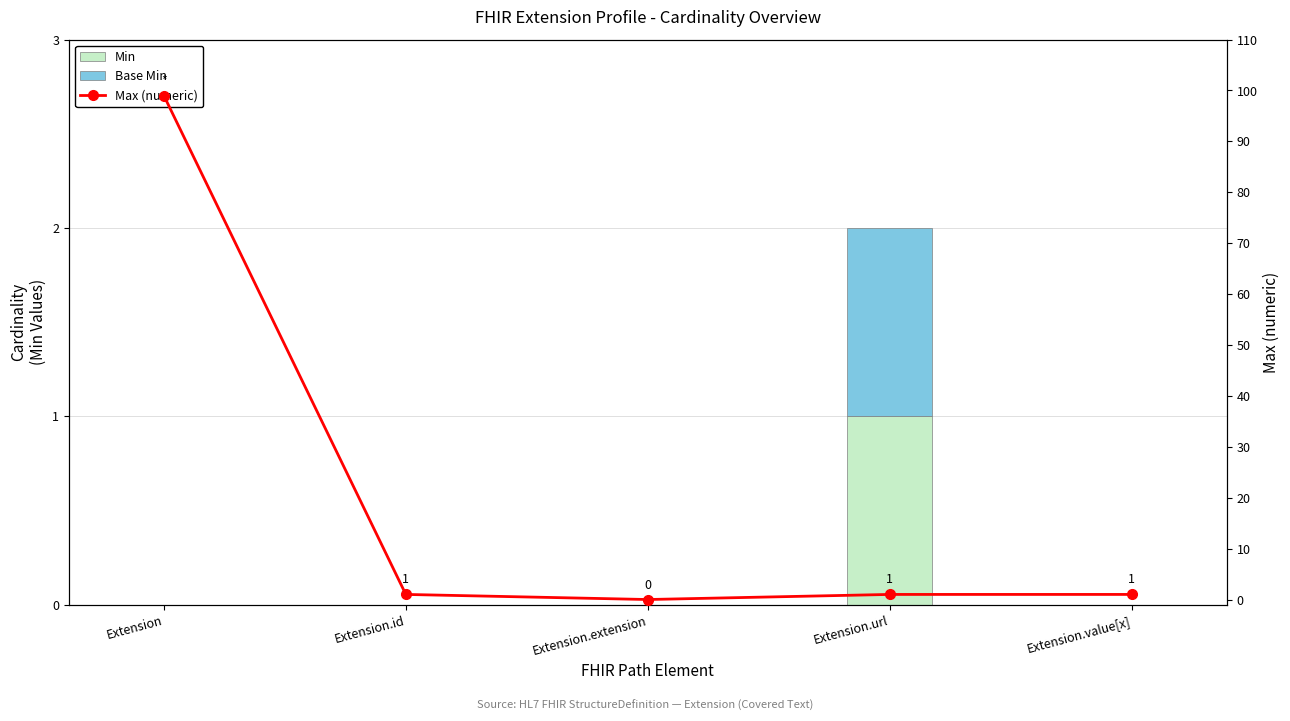

Are the bars horizontal?

No